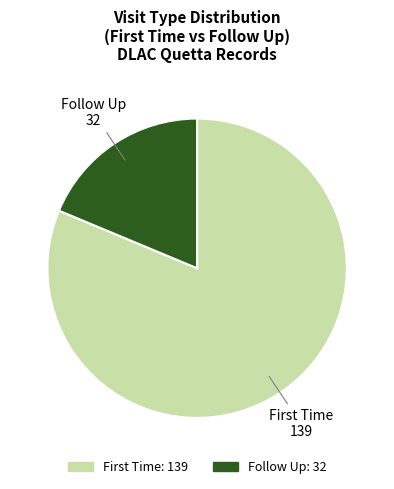

The Follow Up slice represents 19% of the pie. True or false?

True